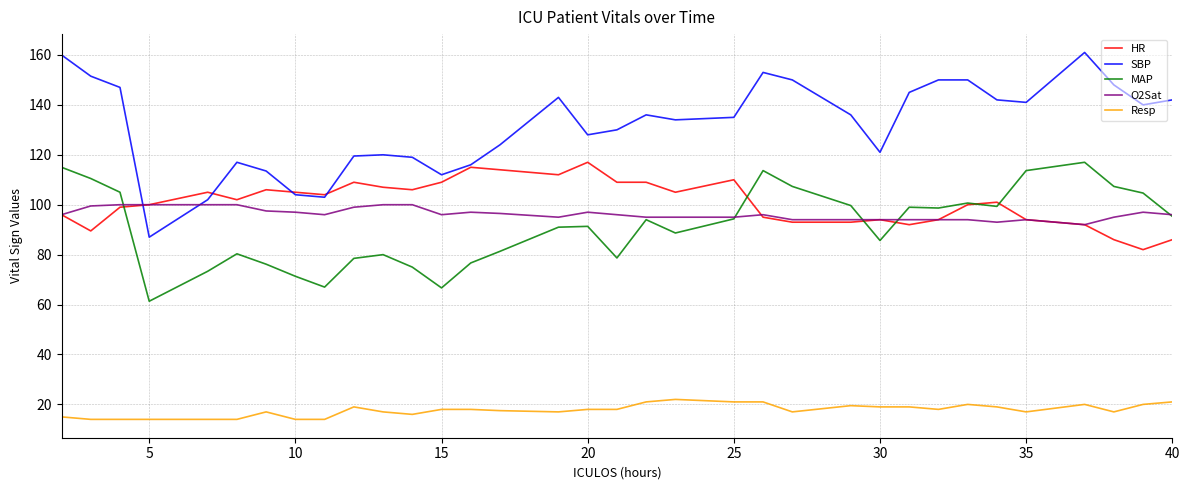

Which series has the largest total across all categories?

SBP